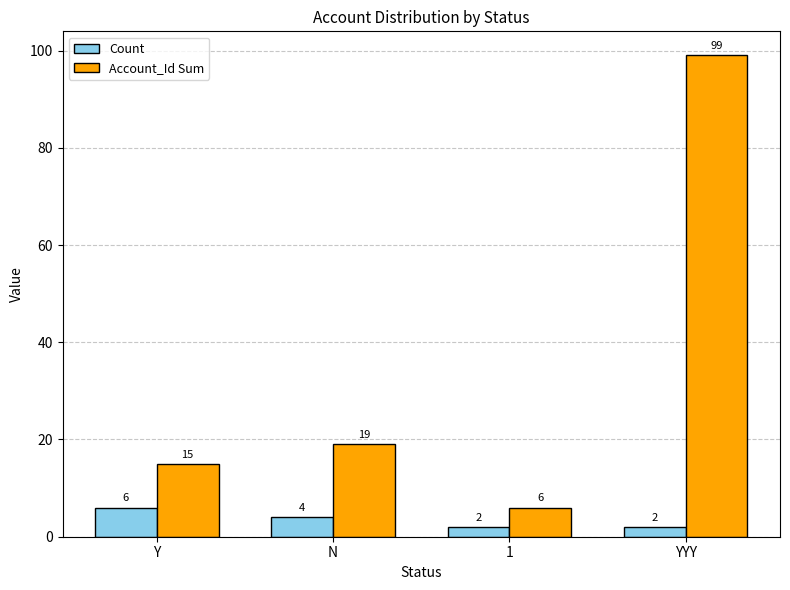

Where is Count nearest to the value 4?

N